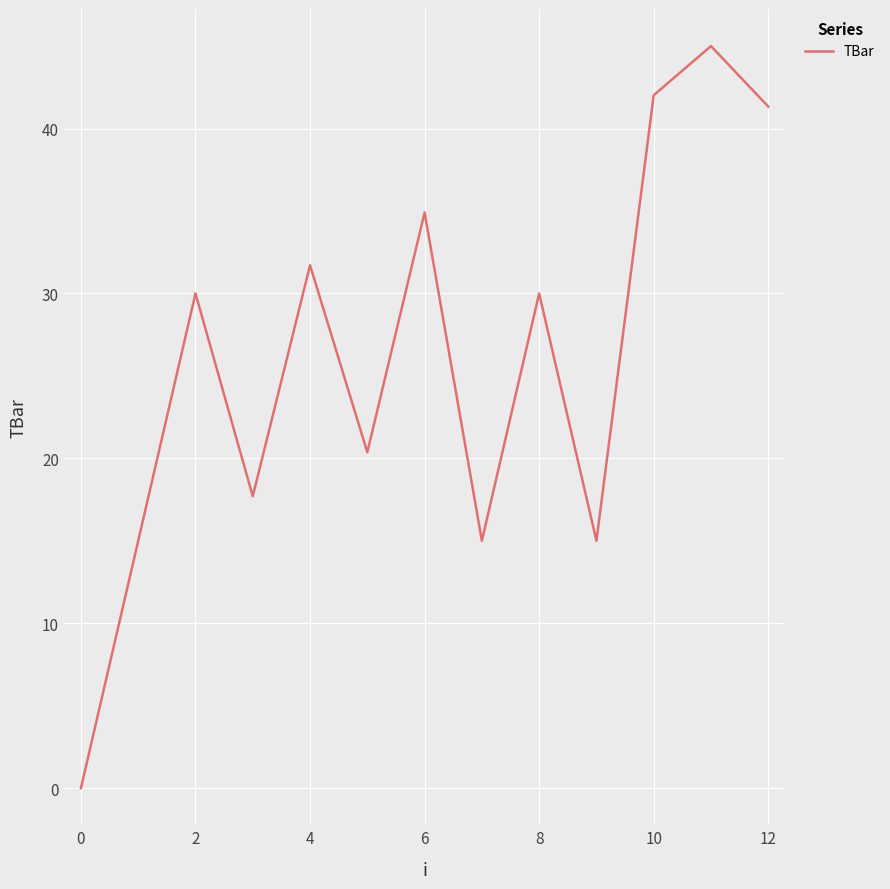

How many values are above zero?

12